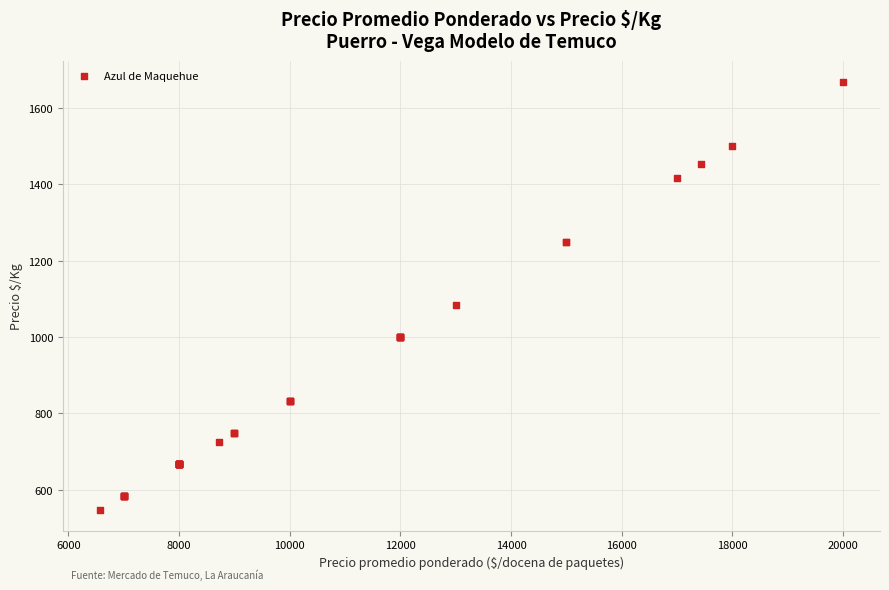

What Y value in the scatter plot is closest to 1107?

1083